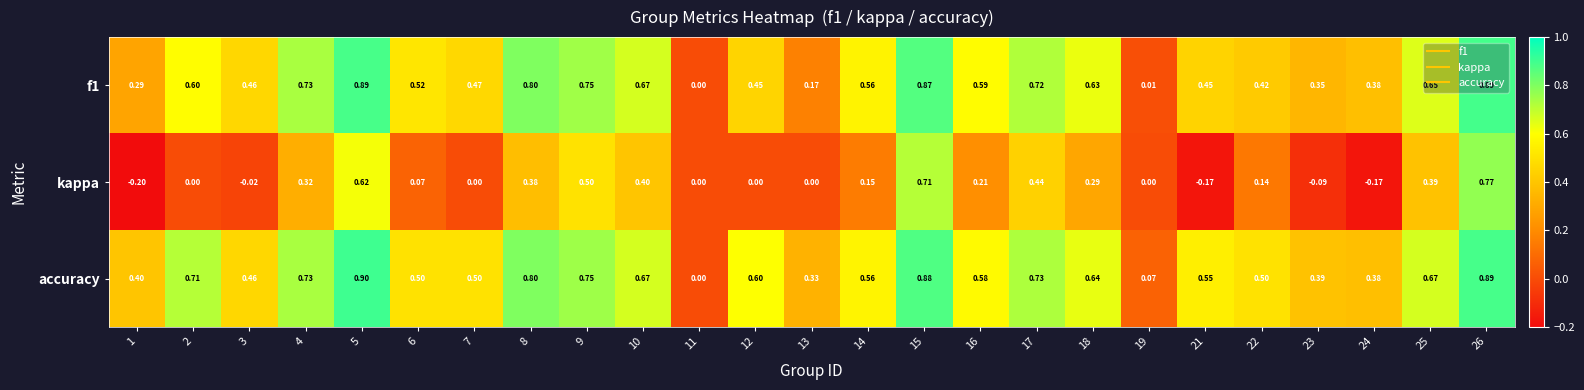

Is the value of f1 at 15 greater than the value of accuracy at 10?

Yes